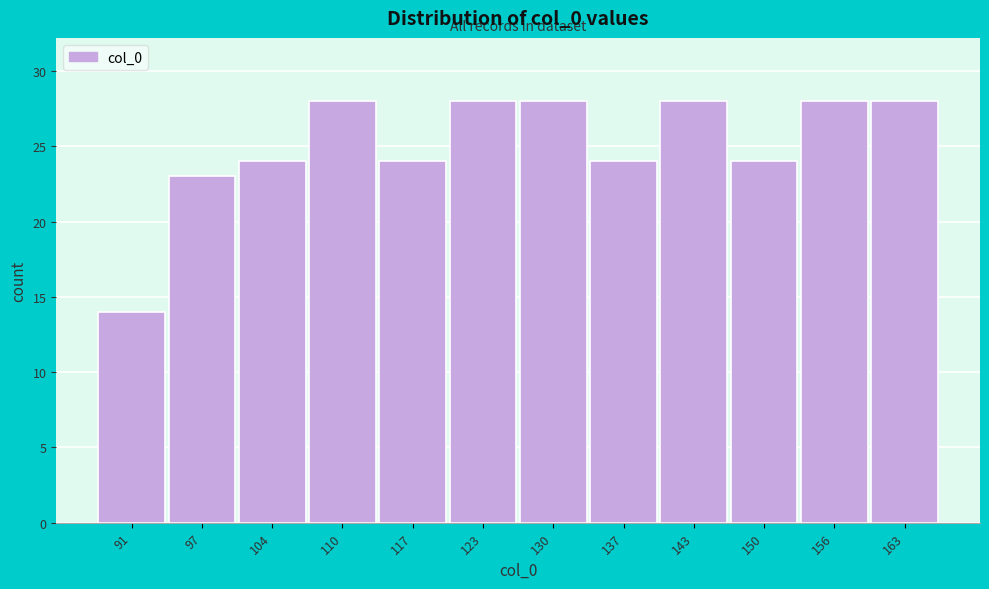

Reading right to left, what are all the values shown in this chart?

28	28	24	28	24	28	28	24	28	24	23	14